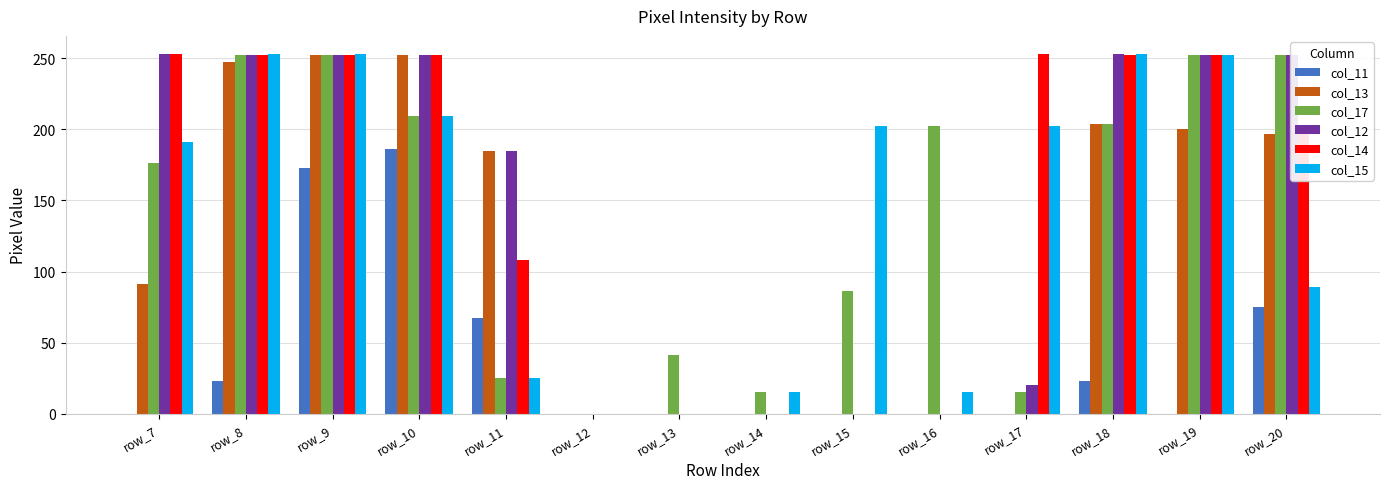

At which label does col_12 first exceed 252?

row_7